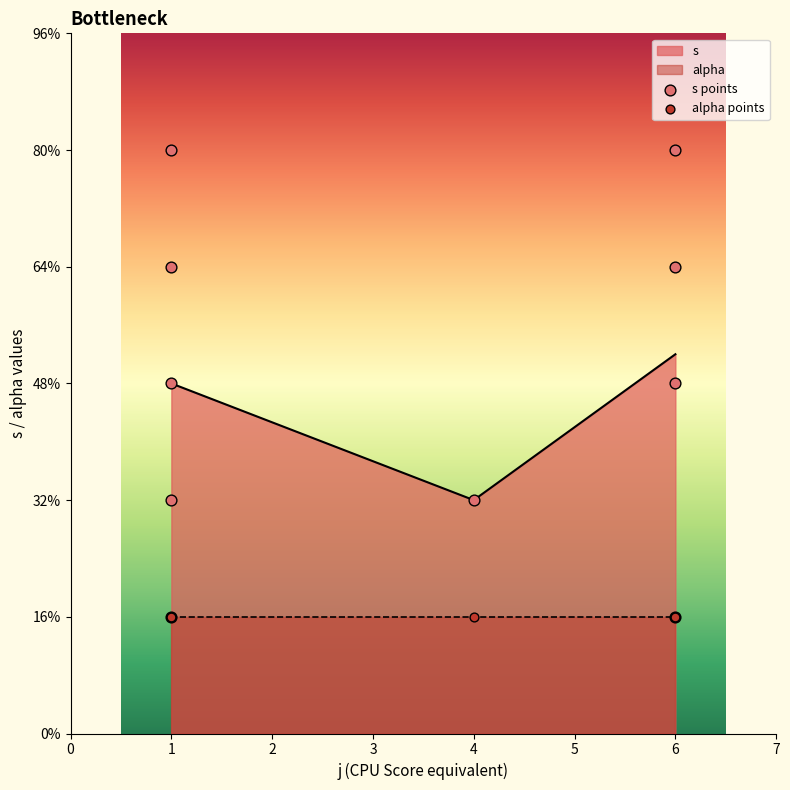

Which series reaches the maximum Y coordinate?

s points